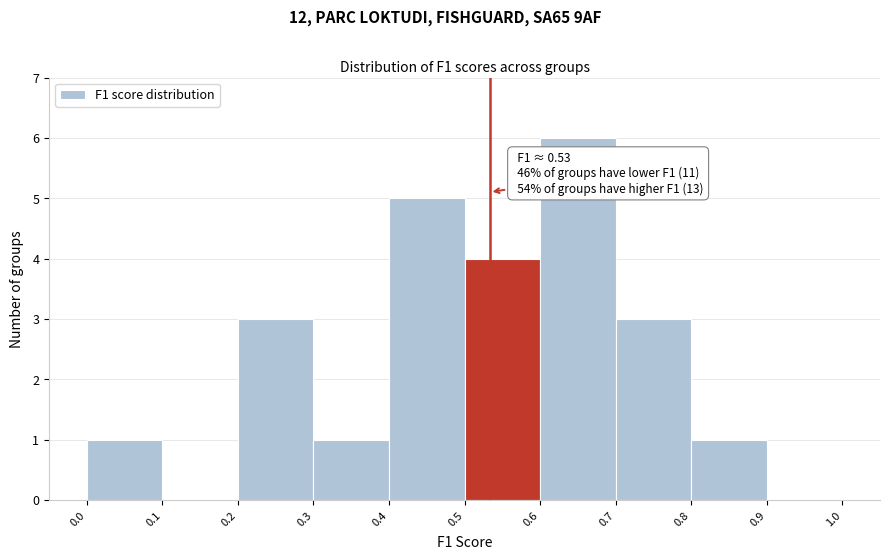

Over which range of the x-axis is the bar tallest?

0.6 to 0.7